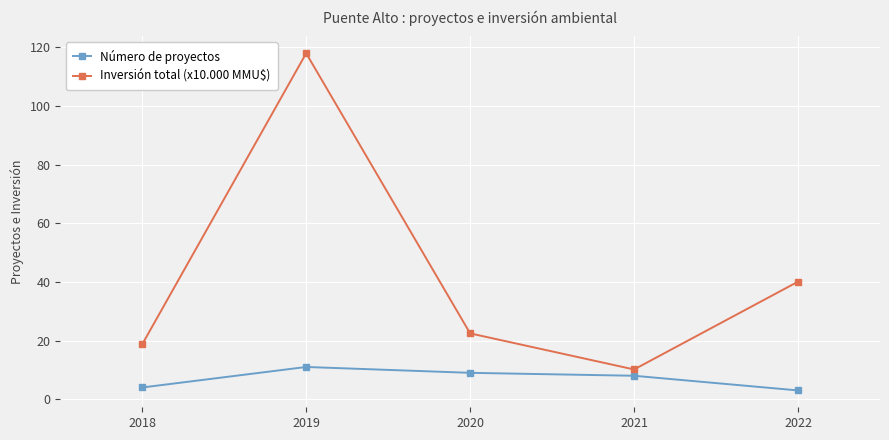

Reading left to right, list all the values displayed in this chart.

Número de proyectos: 2018=4.0	2019=11.0	2020=9.0	2021=8.0	2022=3.0
Inversión total (x10.000 MMU$): 2018=18.7	2019=118.0	2020=22.5	2021=10.2	2022=40.1